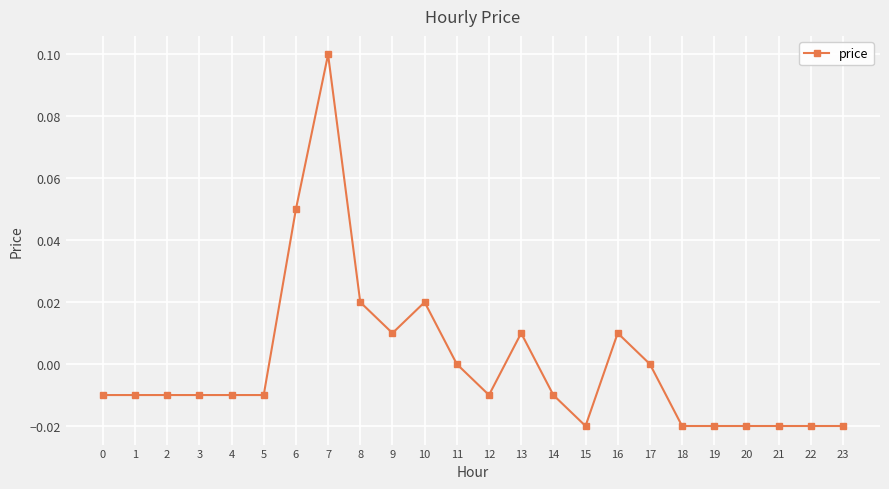

The value at 4 is -0.0. True or false?

True